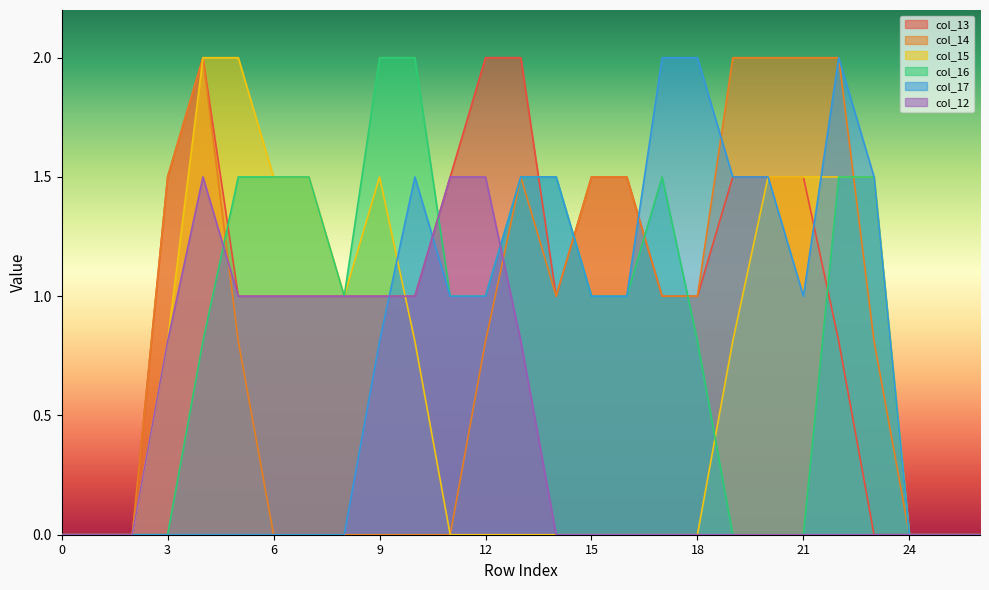

Where is the first local minimum for col_13?

14